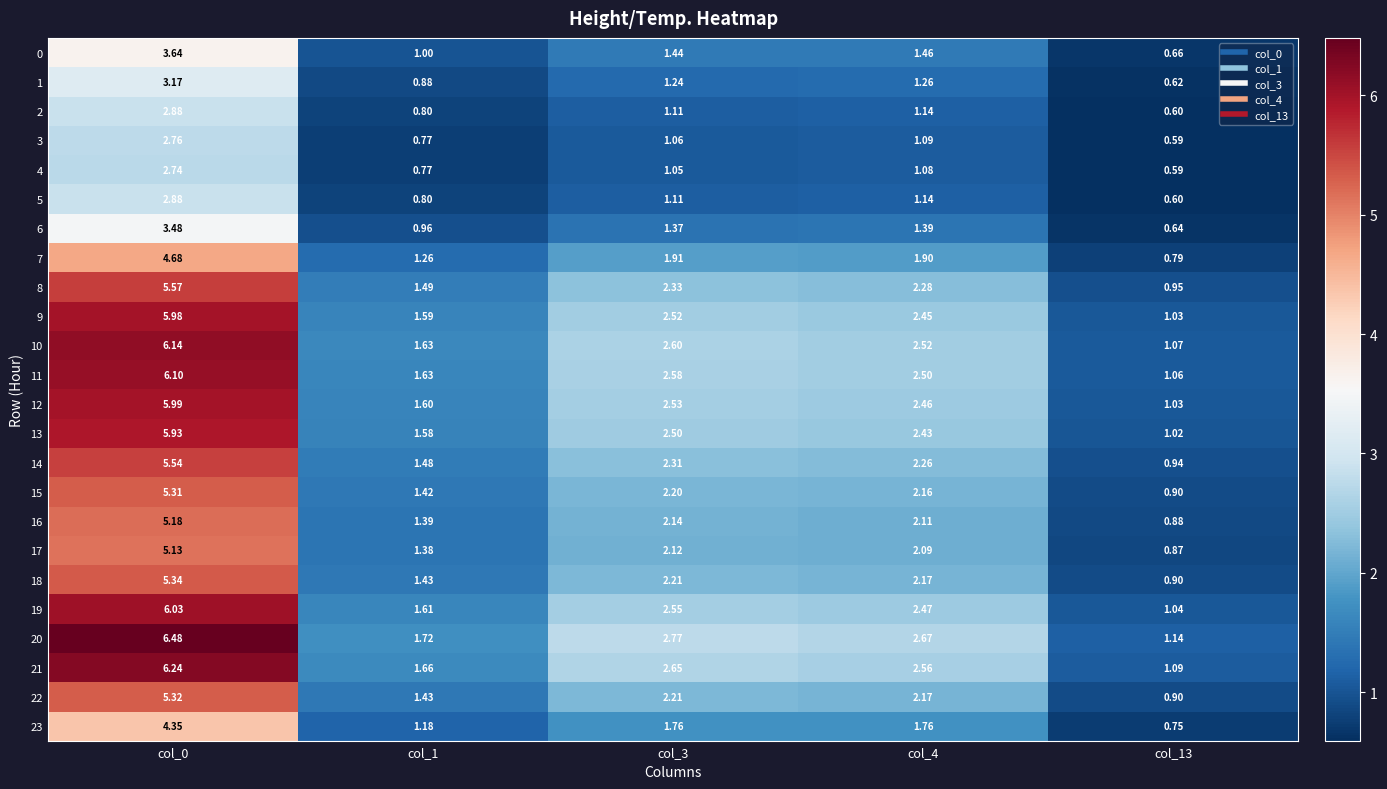

Is the value of 7 at col_13 greater than the value of 9 at col_4?

No